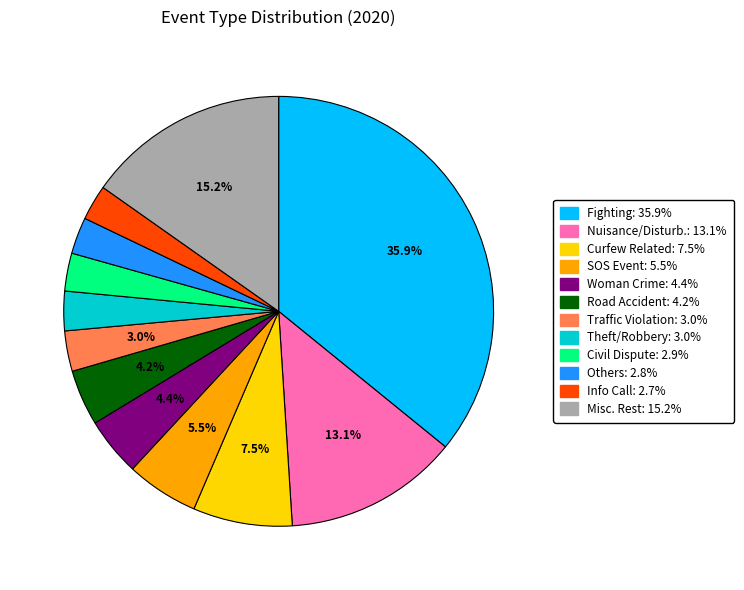

To the nearest percent, what is the difference between the largest and smallest slice percentages?

33%